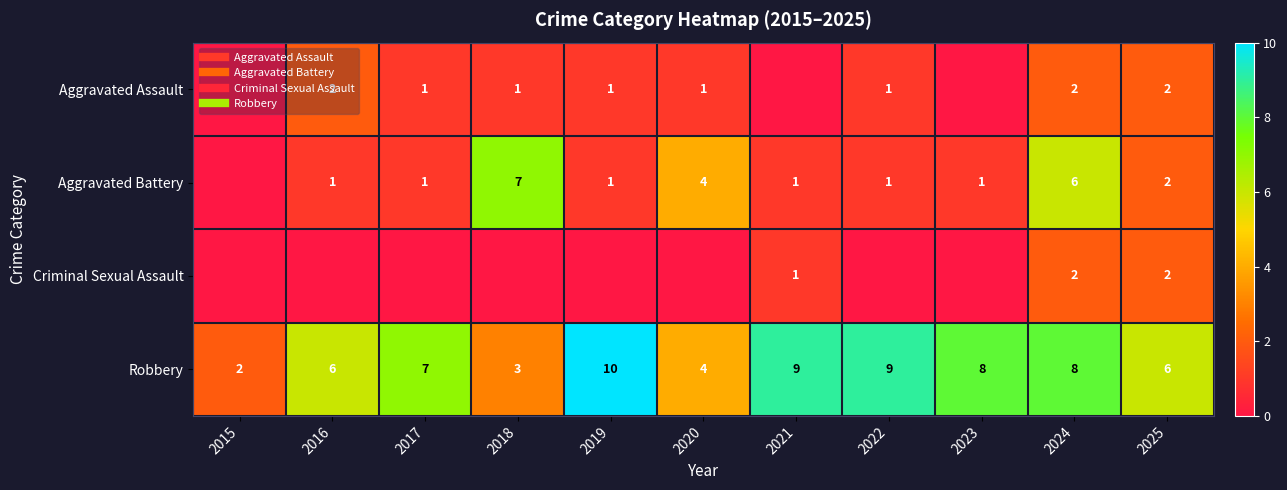

How many positive values does the Criminal Sexual Assault series have?

3